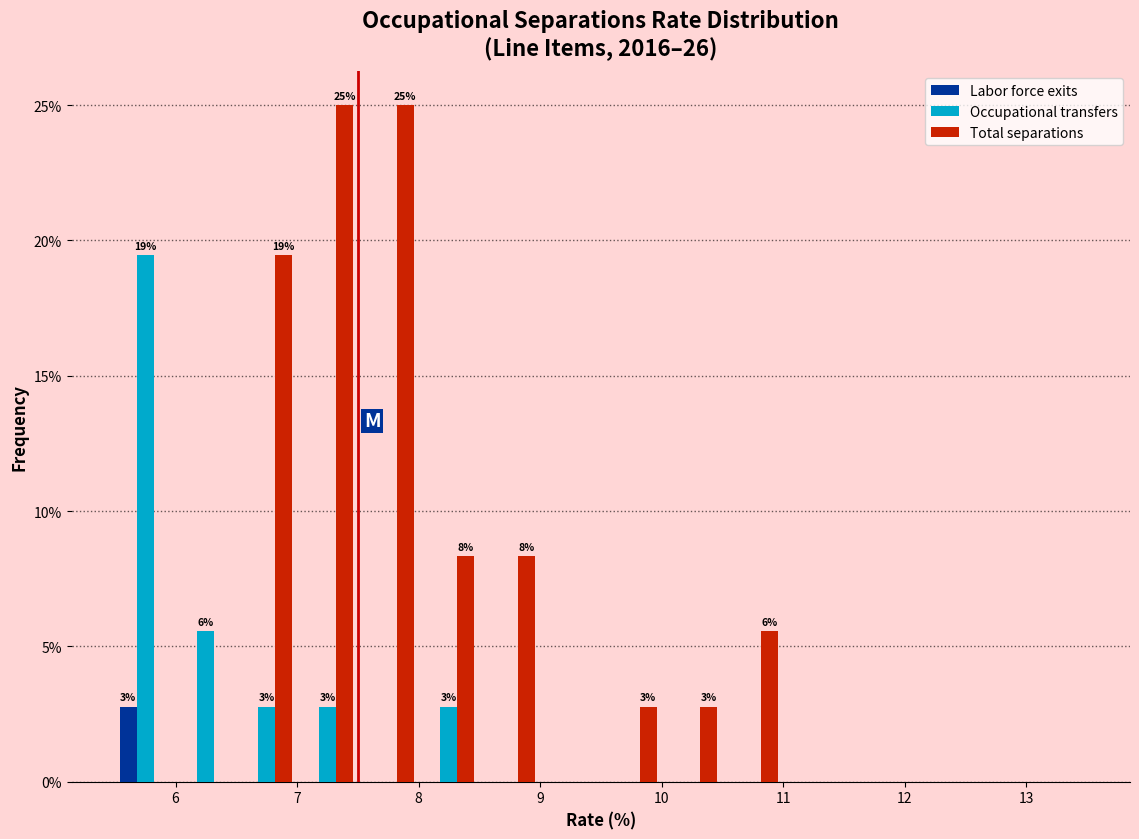

In the Occupational transfers series, which range on the x-axis has the tallest bar?

5.5 to 6.0